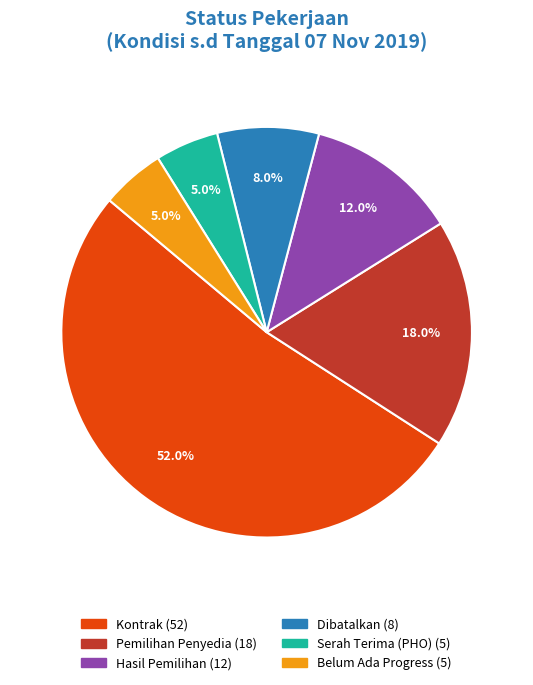

How many slices are in this pie chart?

6